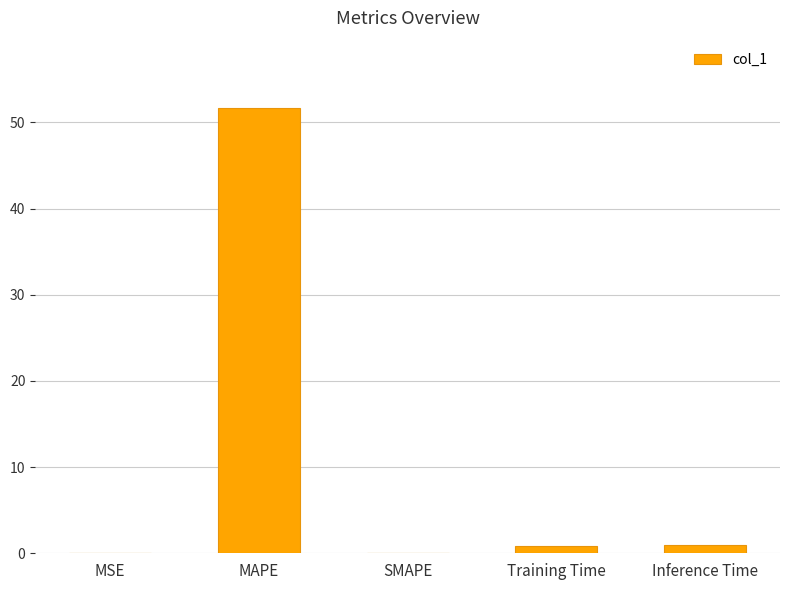

Is it true that the value at MAPE is 89.9?

False